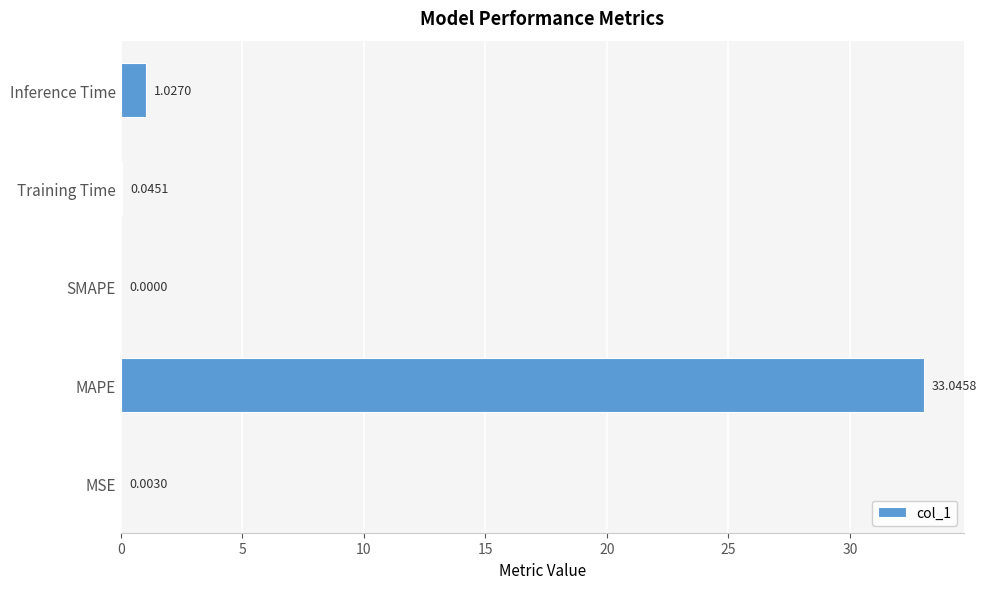

Which has a higher value, Inference Time or MSE?

Inference Time